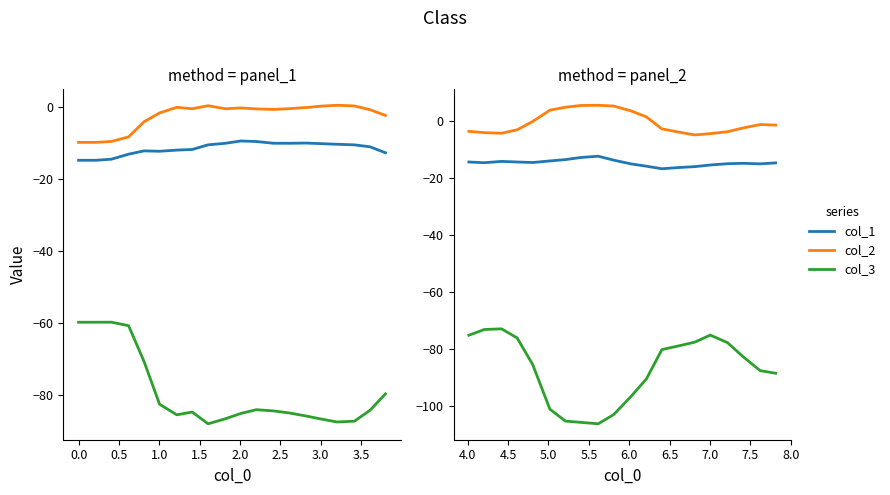

Count the number of data series in this chart.

3